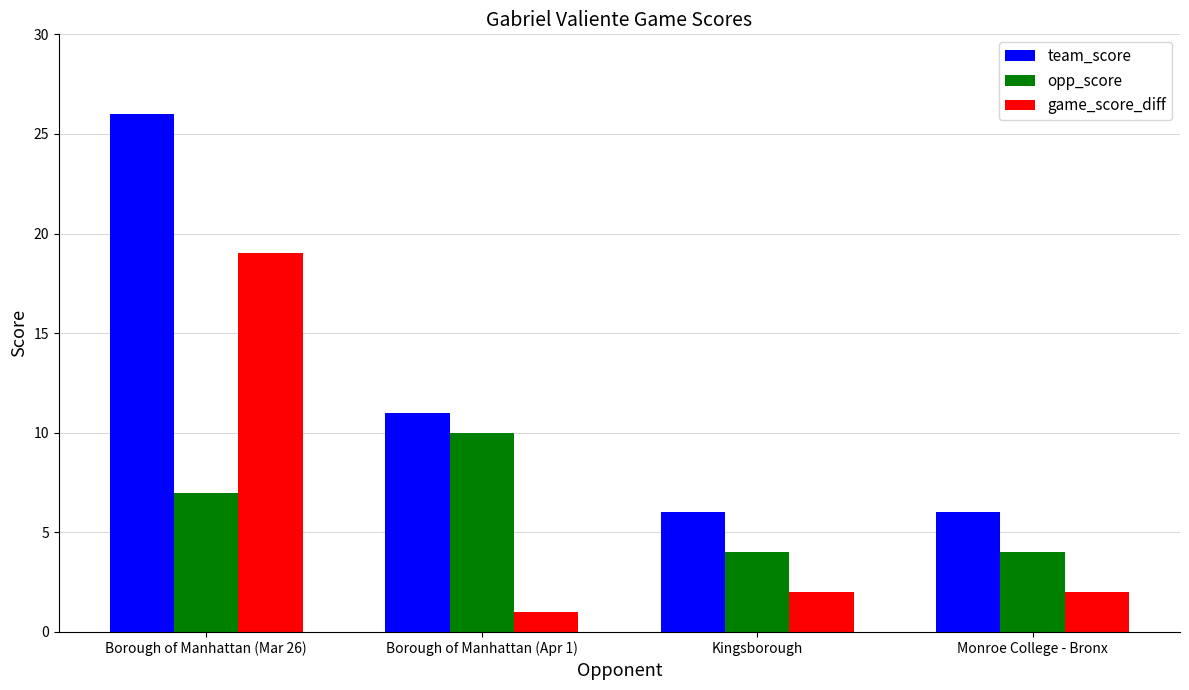

Reading left to right, what are all the values shown in this chart?

team_score: 26	11	6	6
opp_score: 7	10	4	4
game_score_diff: 19	1	2	2